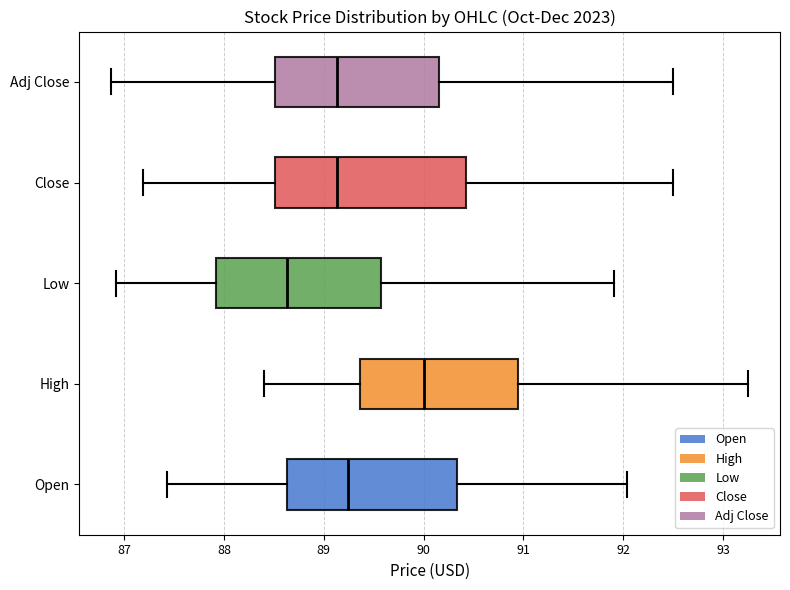

Which box has the furthest to the right median line?

High